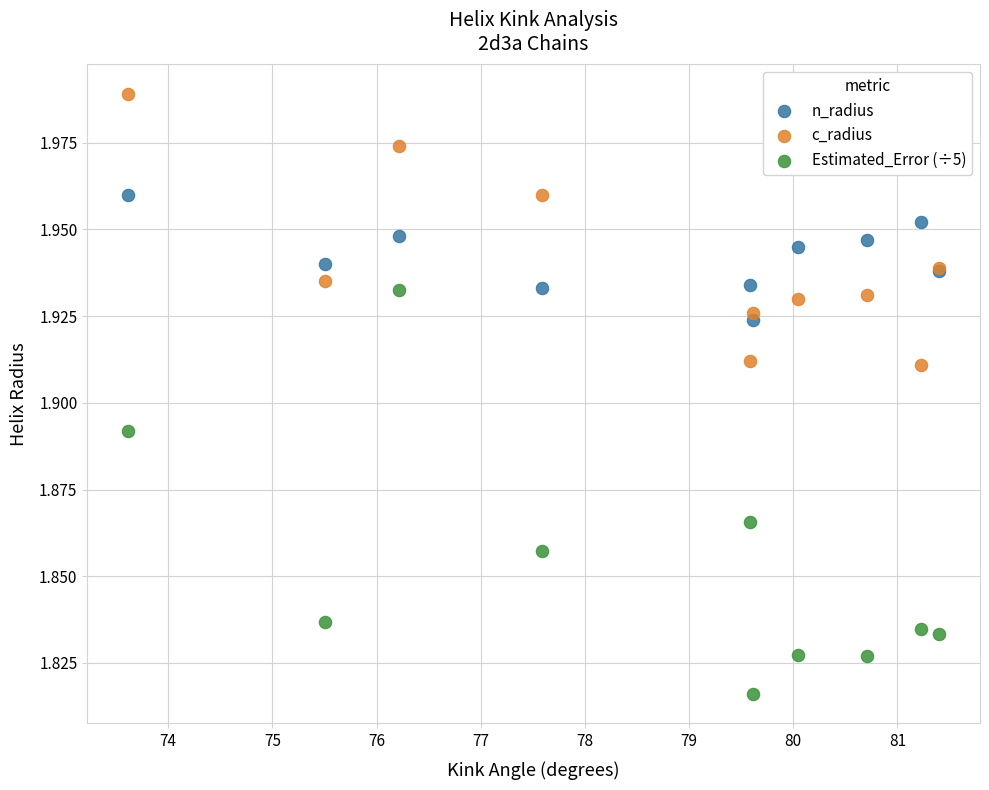

Which series contains the lowest Y value?

Estimated_Error (÷5)